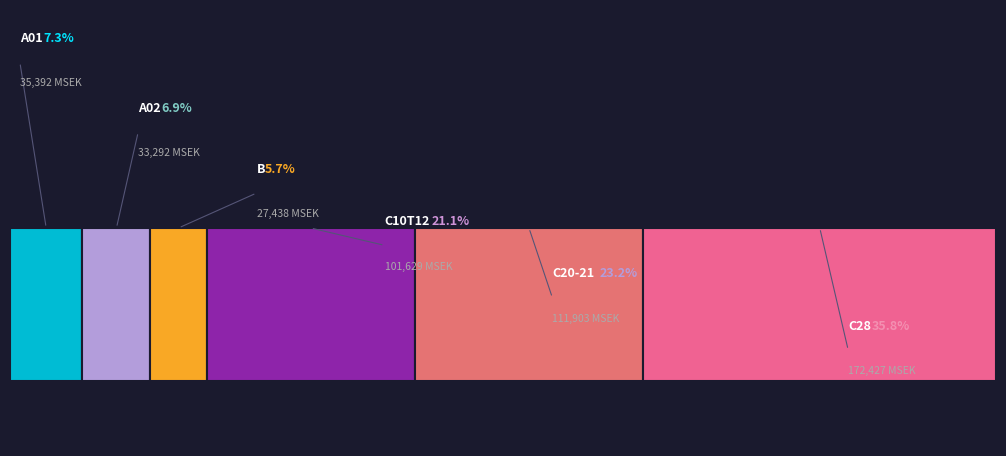

At which label is C10T12 closest to 7896?

A01